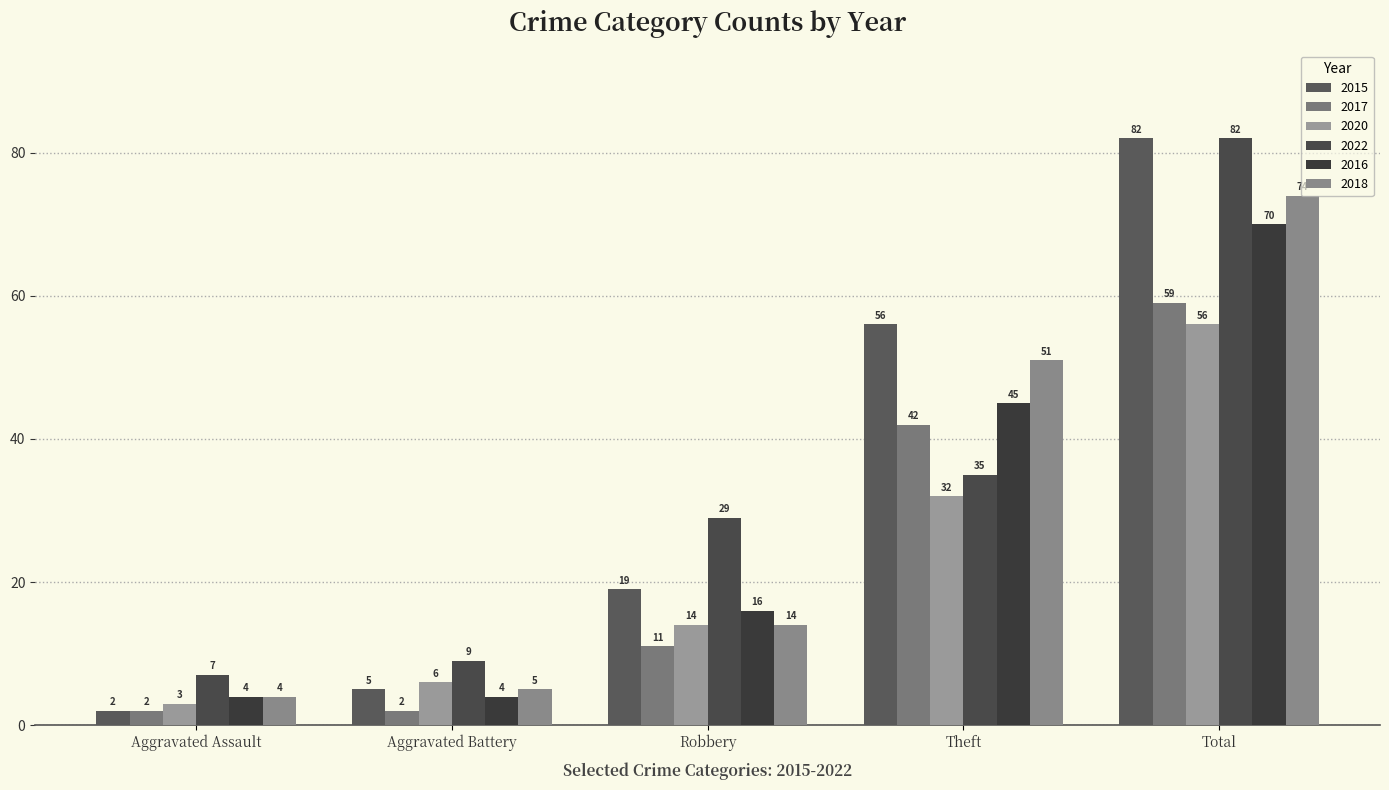

What position from the left is Total?

5